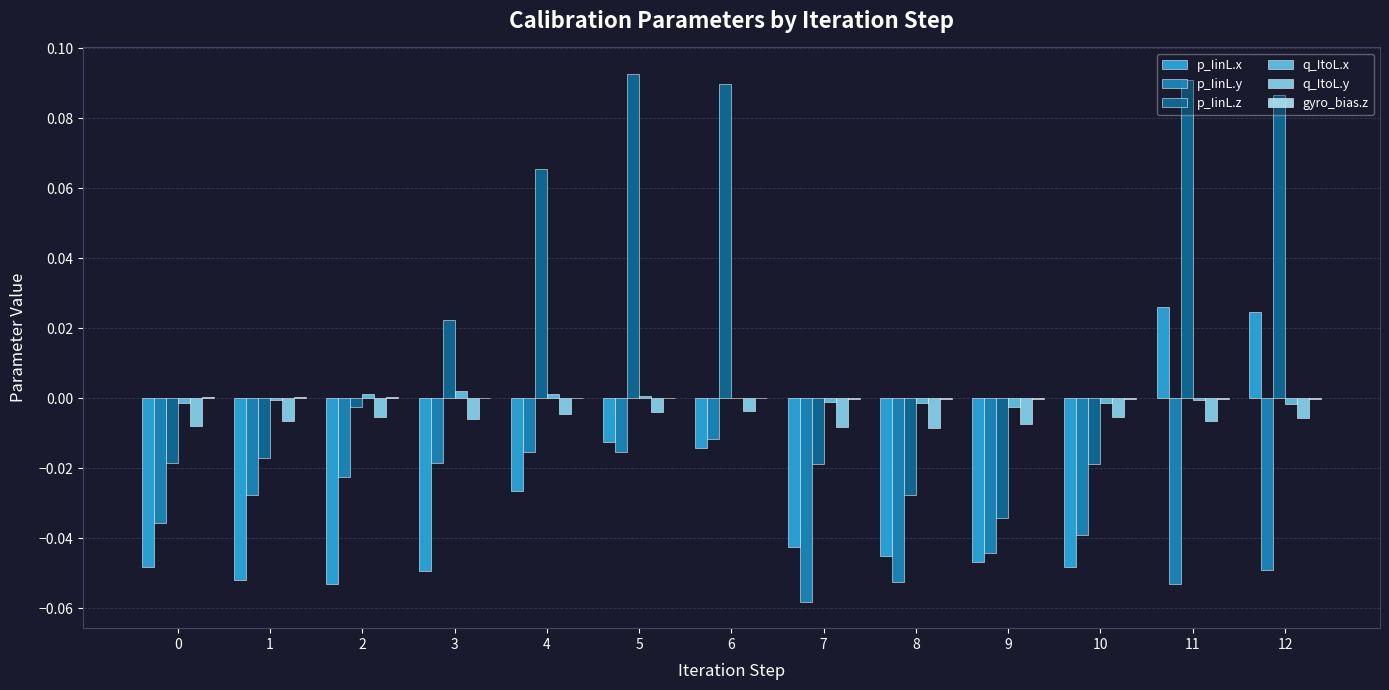

How many categories are shown in the chart?

13